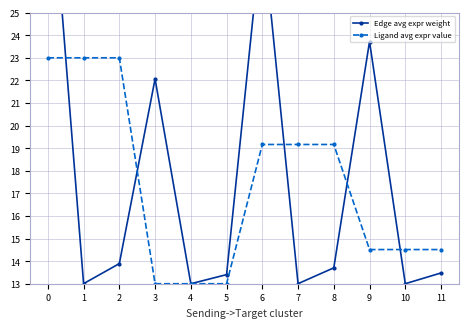

What is the greatest value displayed?

33.0